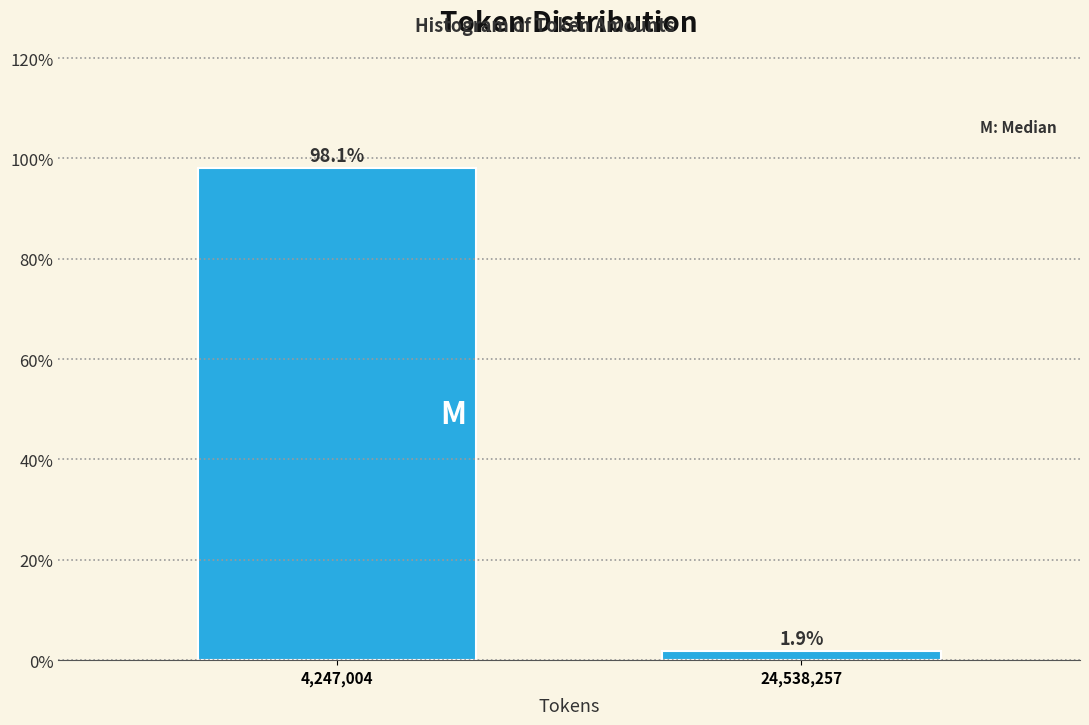

Reading left to right, what are all the values shown in this chart?

98.1	1.9